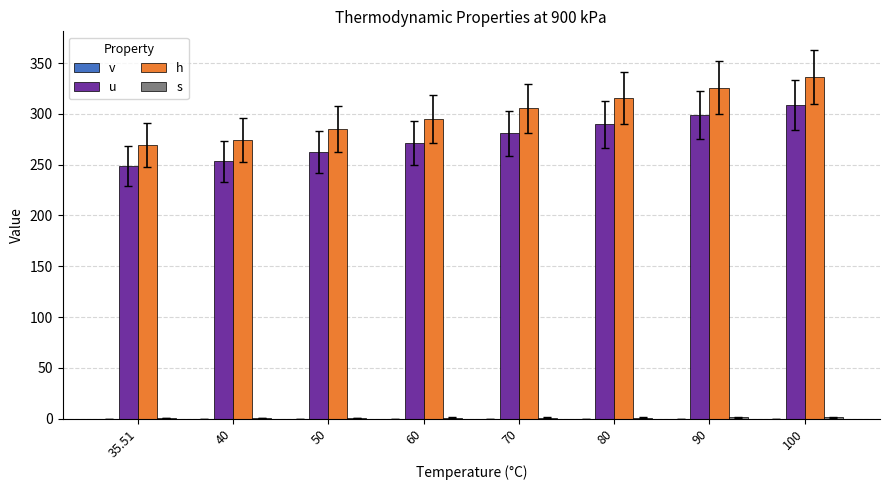

What is the total value across all series at 60?

567.8